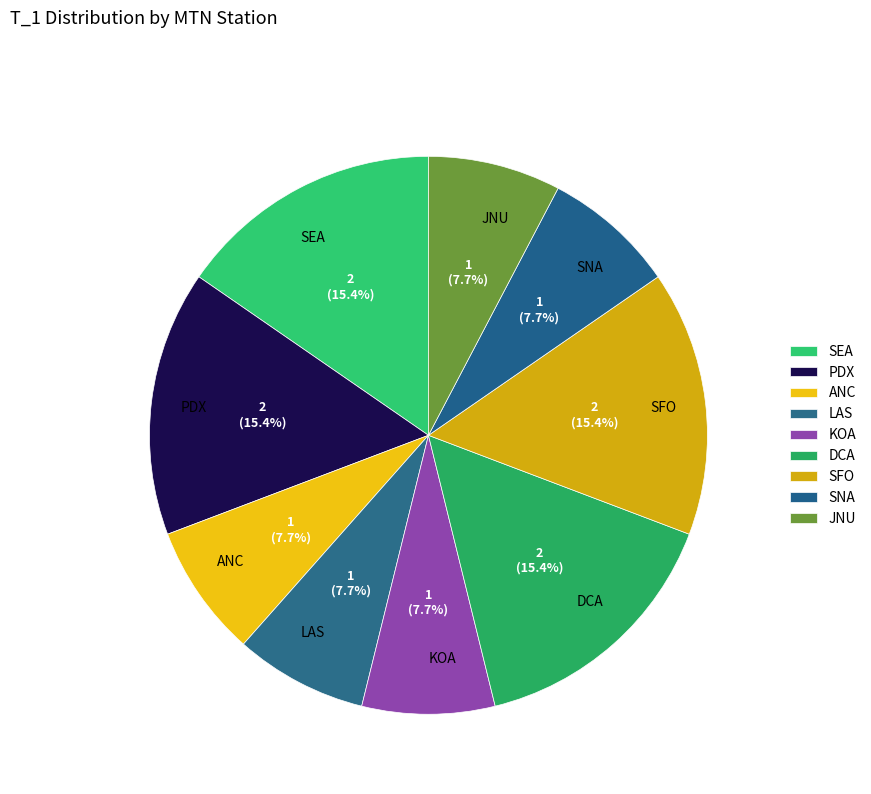

Does SFO account for over 50% of the chart?

No